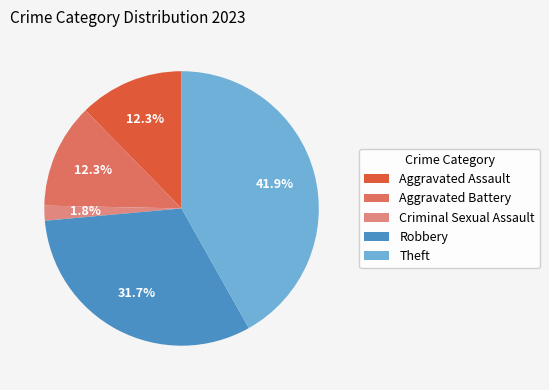

To the nearest percent, what is the difference between the largest and smallest slice percentages?

40%